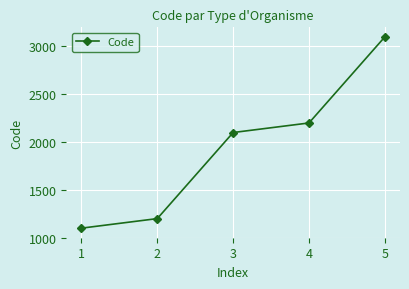

What is the sum of all values?

9700